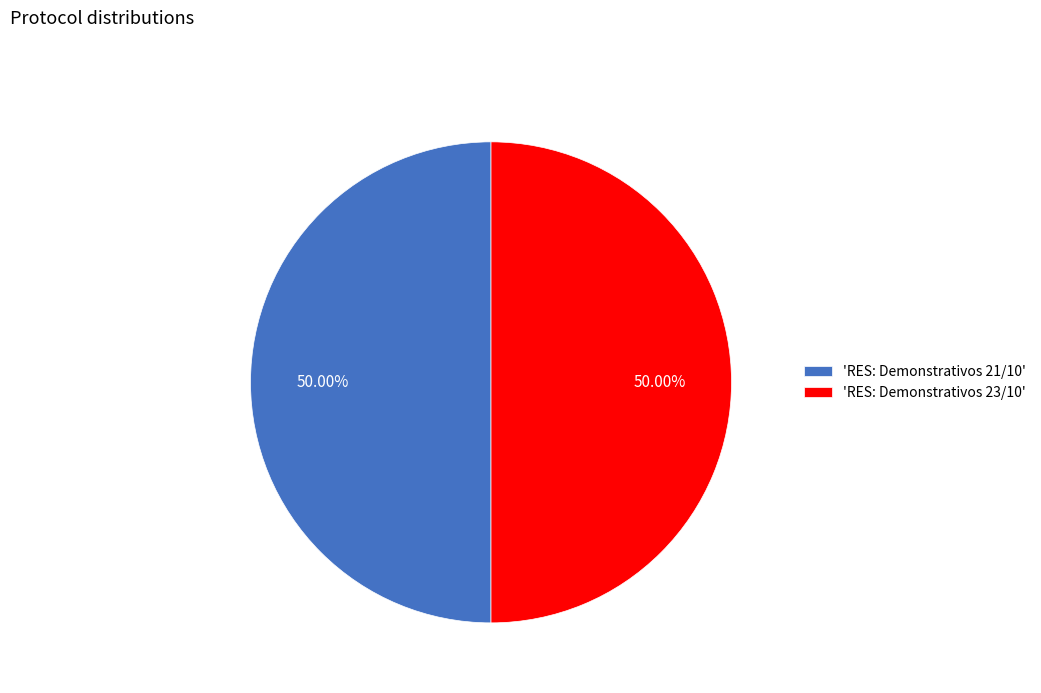

To the nearest percent, what is the average slice percentage?

50%